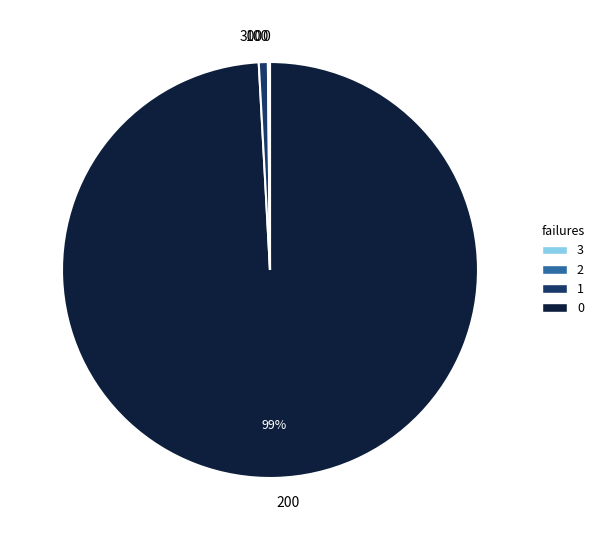

To the nearest percent, what is the average slice percentage?

25%